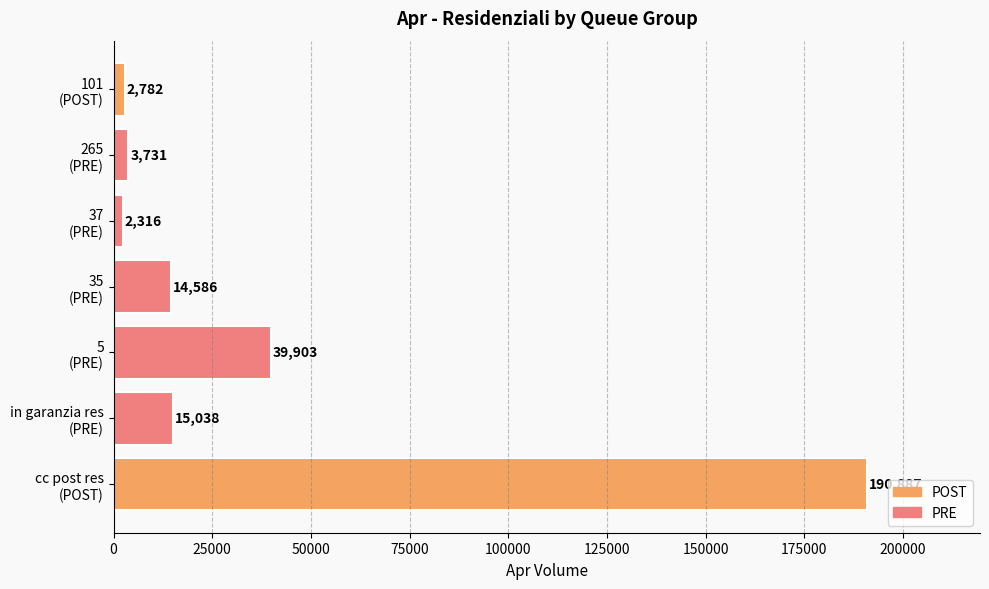

List the labels in order of value, largest first.

cc post res
(POST), 5
(PRE), in garanzia res
(PRE), 35
(PRE), 265
(PRE), 101
(POST), 37
(PRE)